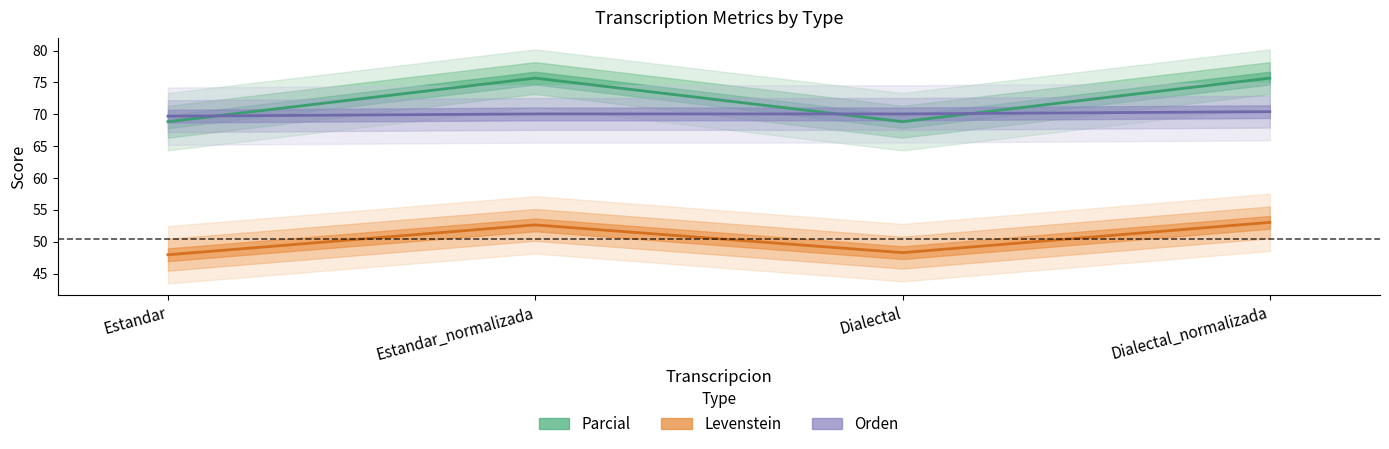

How many values in the Parcial series exceed 75?

2